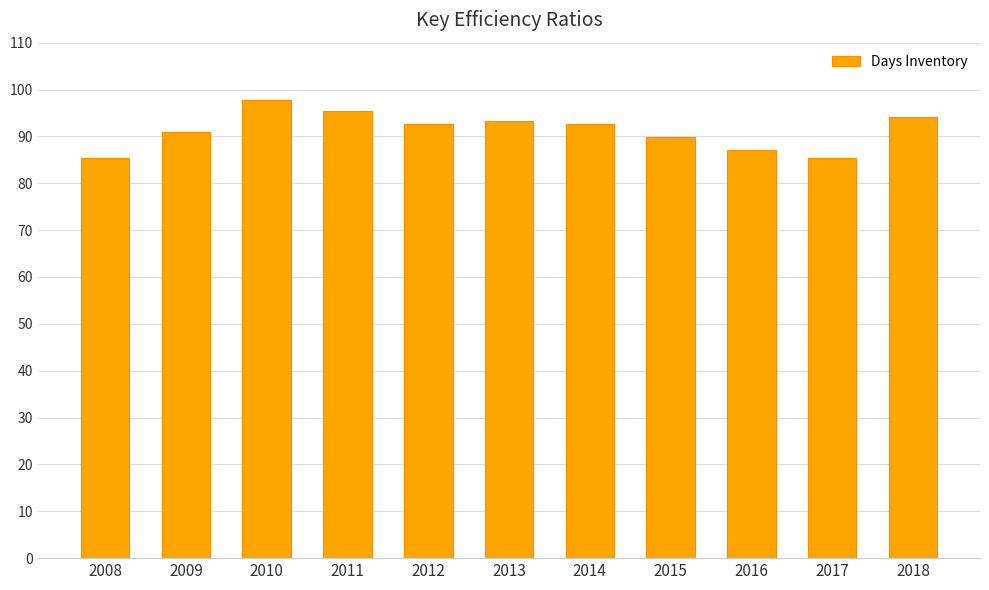

What is the difference between the values at 2018 and 2010?

3.4